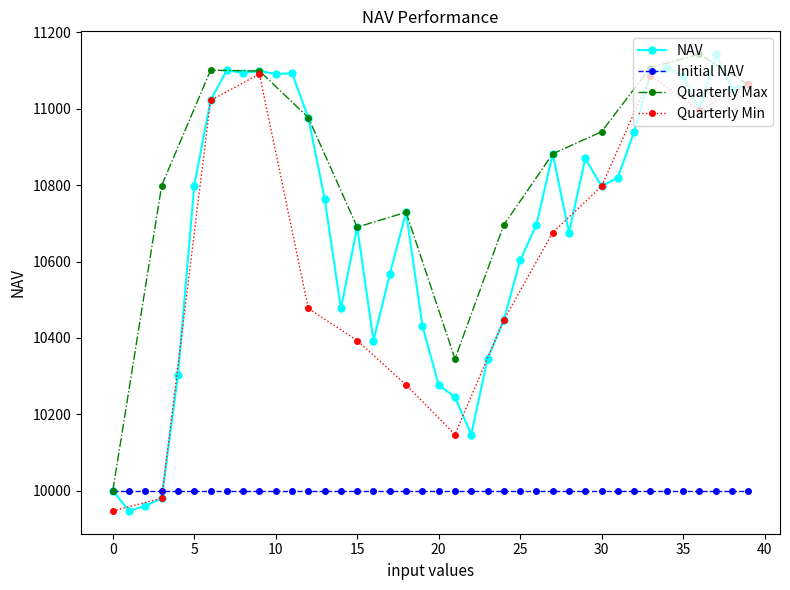

What is the highest value of the NAV series?

11143